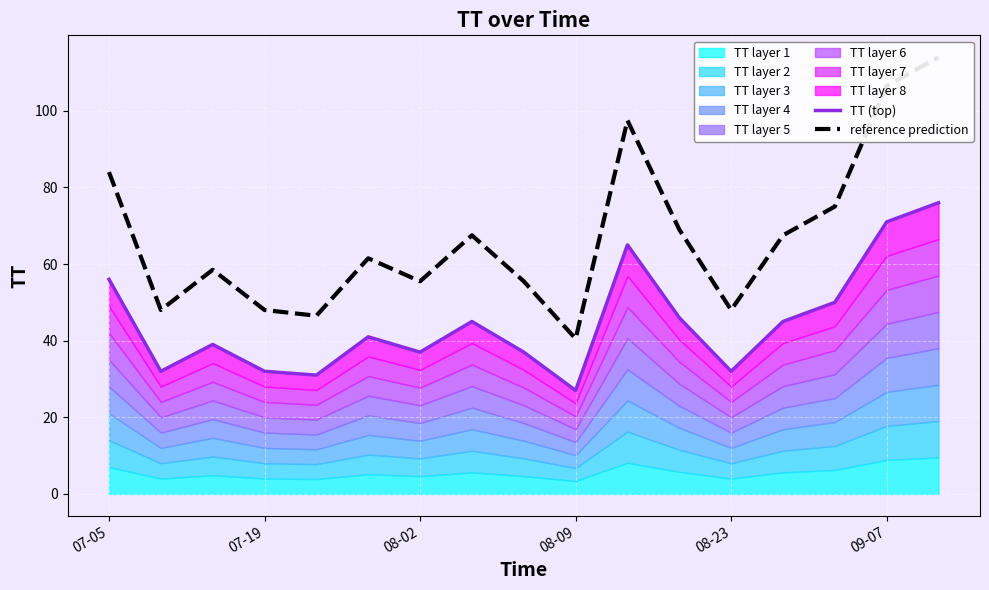

How many lines are shown in the chart?

2